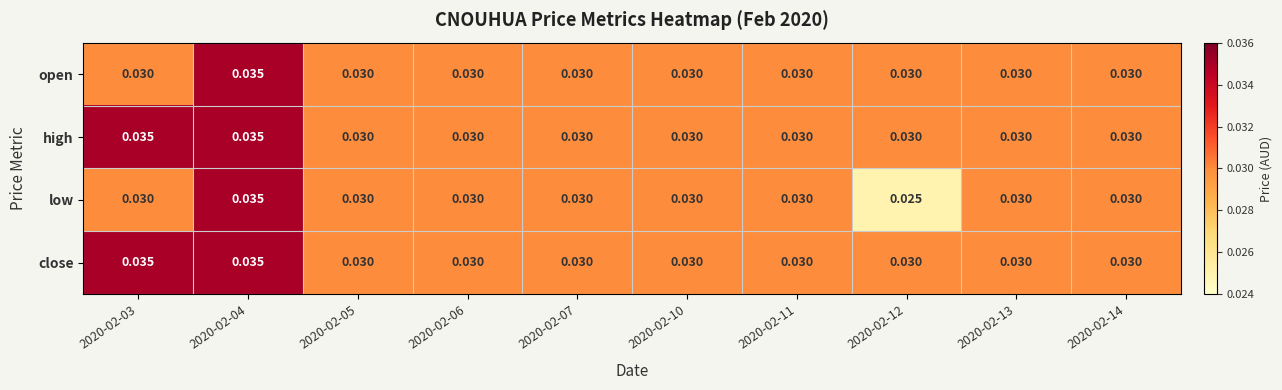

Is the value of close at 2020-02-04 greater than the value of high at 2020-02-12?

Yes